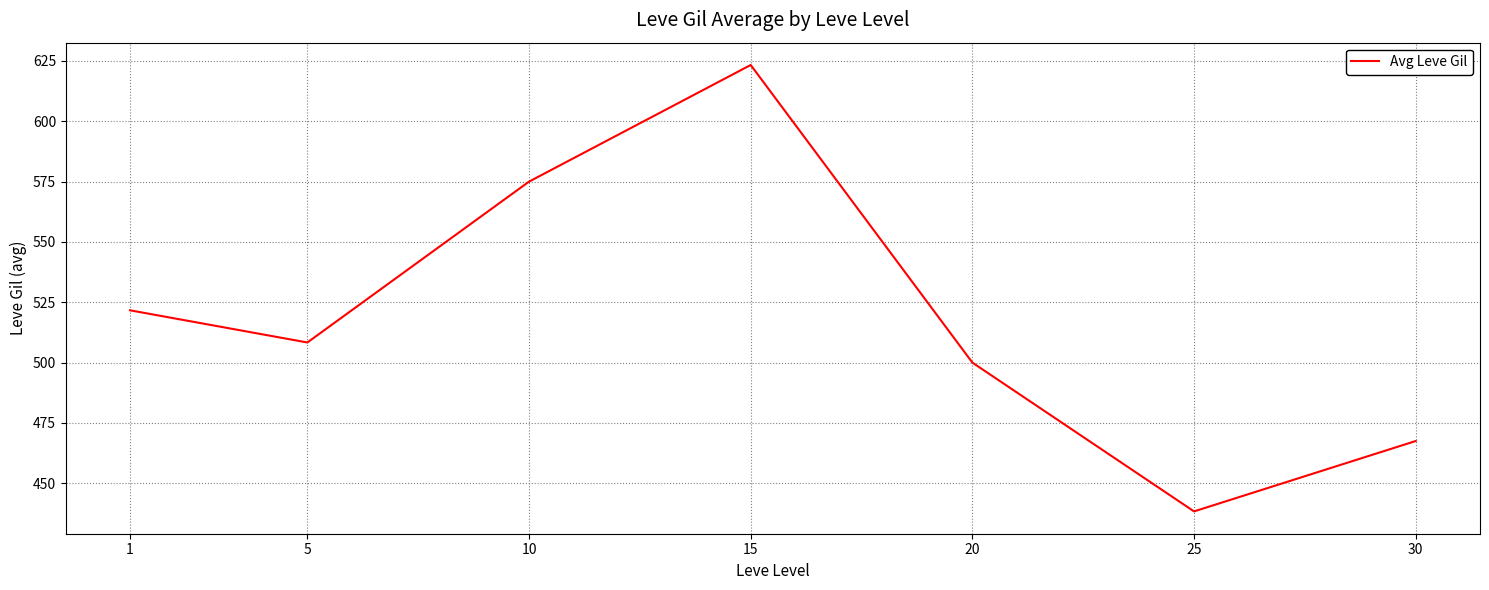

Does the chart display data point markers on the line(s)?

No